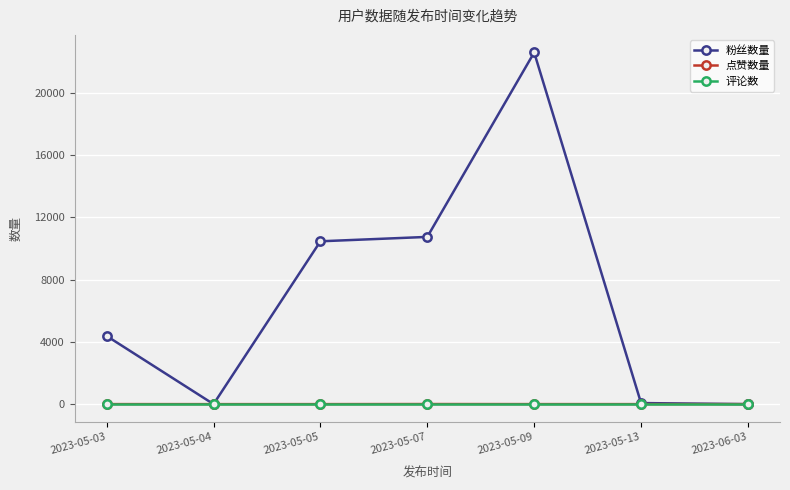

The value of 粉丝数量 at 2023-05-05 is 15539. True or false?

False